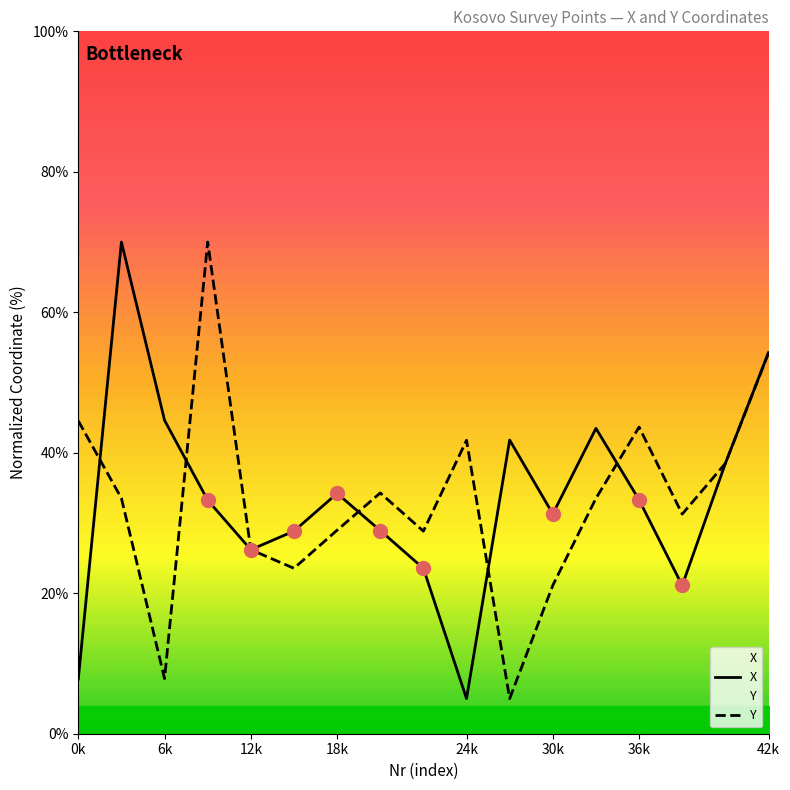

What value does the X series have at 99?

21.1